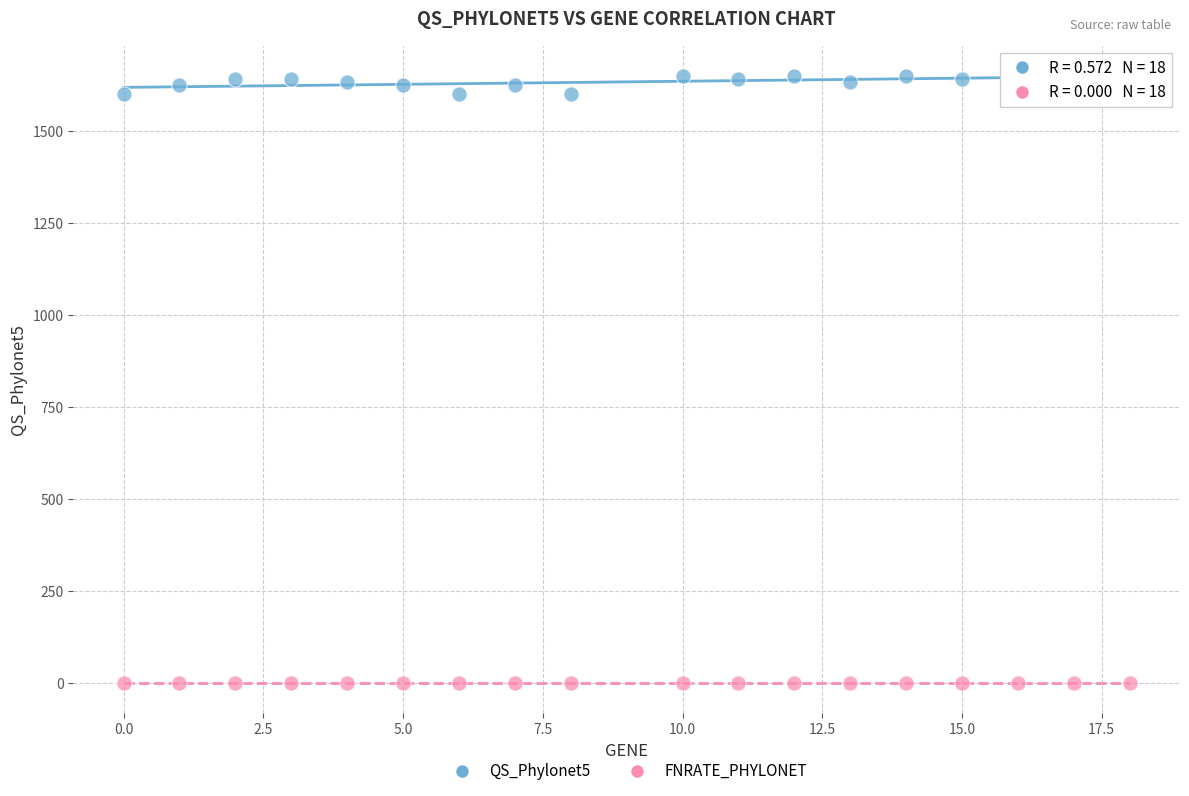

Which series reaches the minimum Y coordinate?

FNRATE_PHYLONET